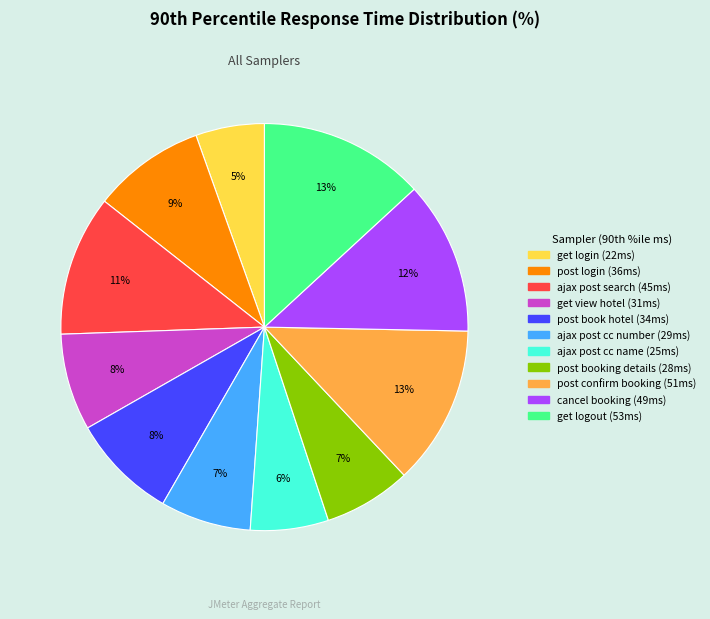

The post booking details slice represents 7% of the pie. True or false?

True